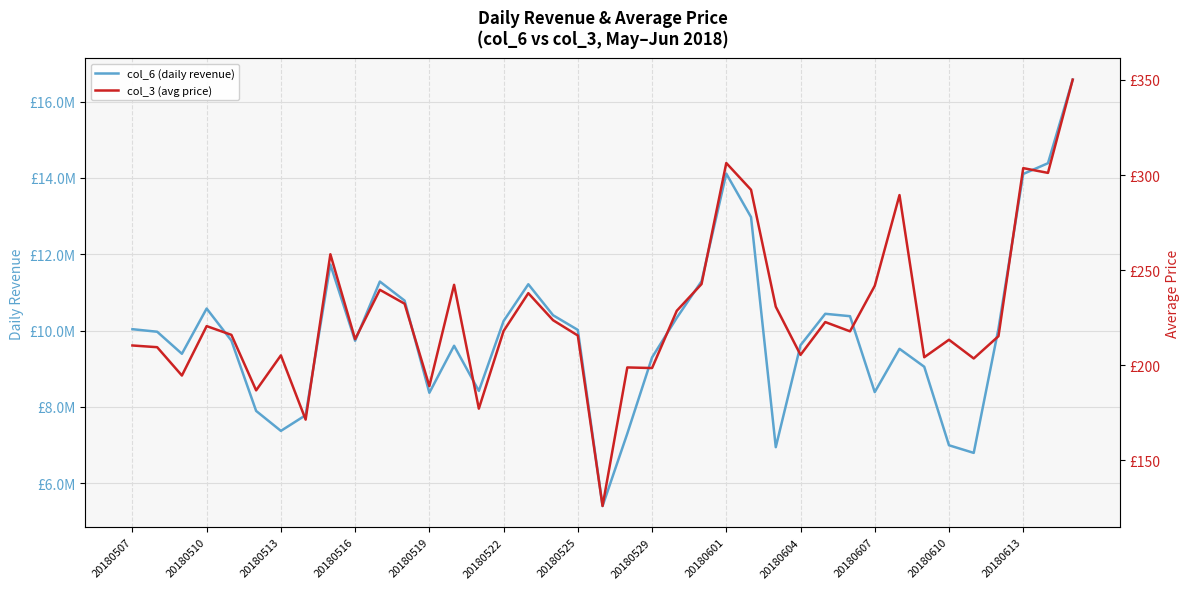

What is the difference between the maximum and second lowest values in the col_3 (avg price) series?

178.7